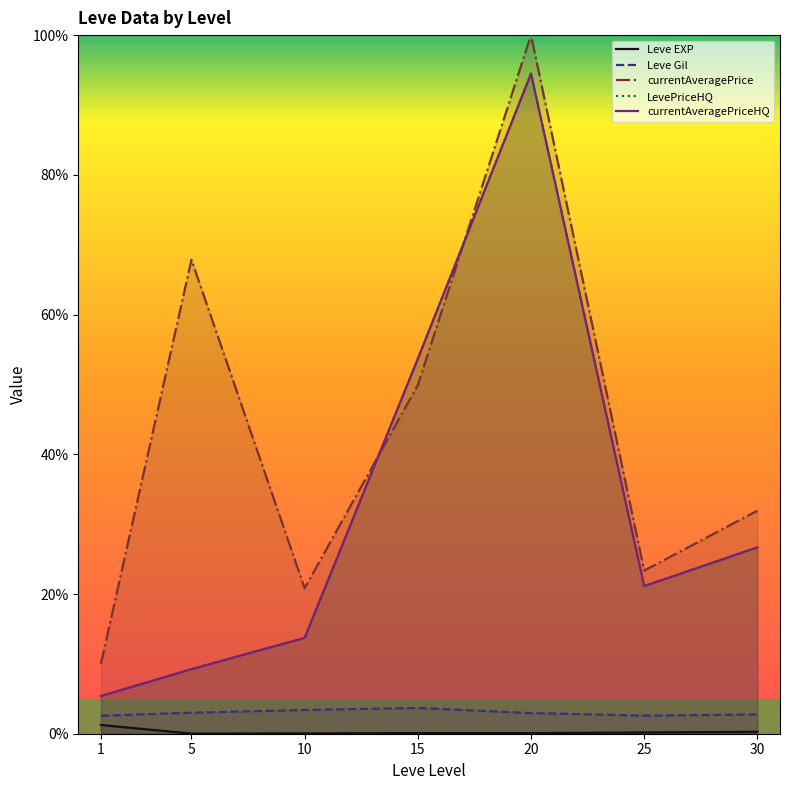

Which series has the largest range (max minus min)?

currentAveragePrice